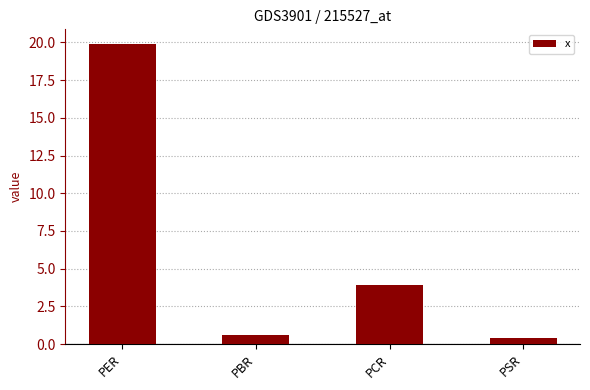

List the labels in order of value, largest first.

PER, PCR, PBR, PSR